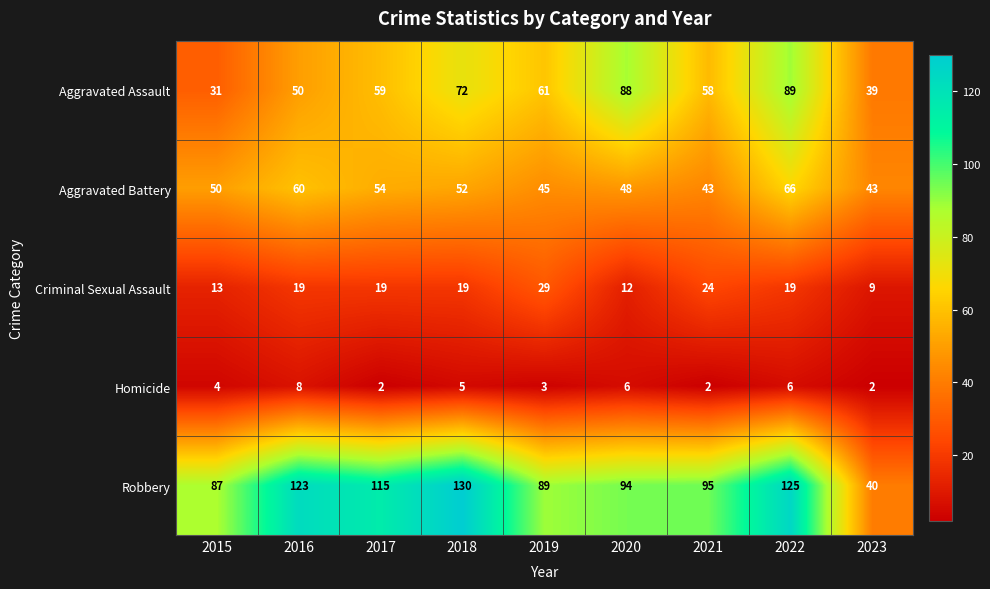

What is the difference between the Homicide values at 2023 and 2018?

3